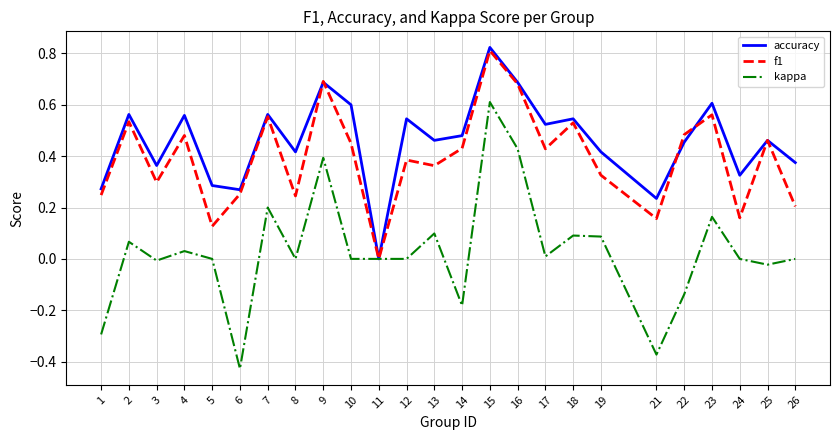

What is the sum of all f1 values?

9.9